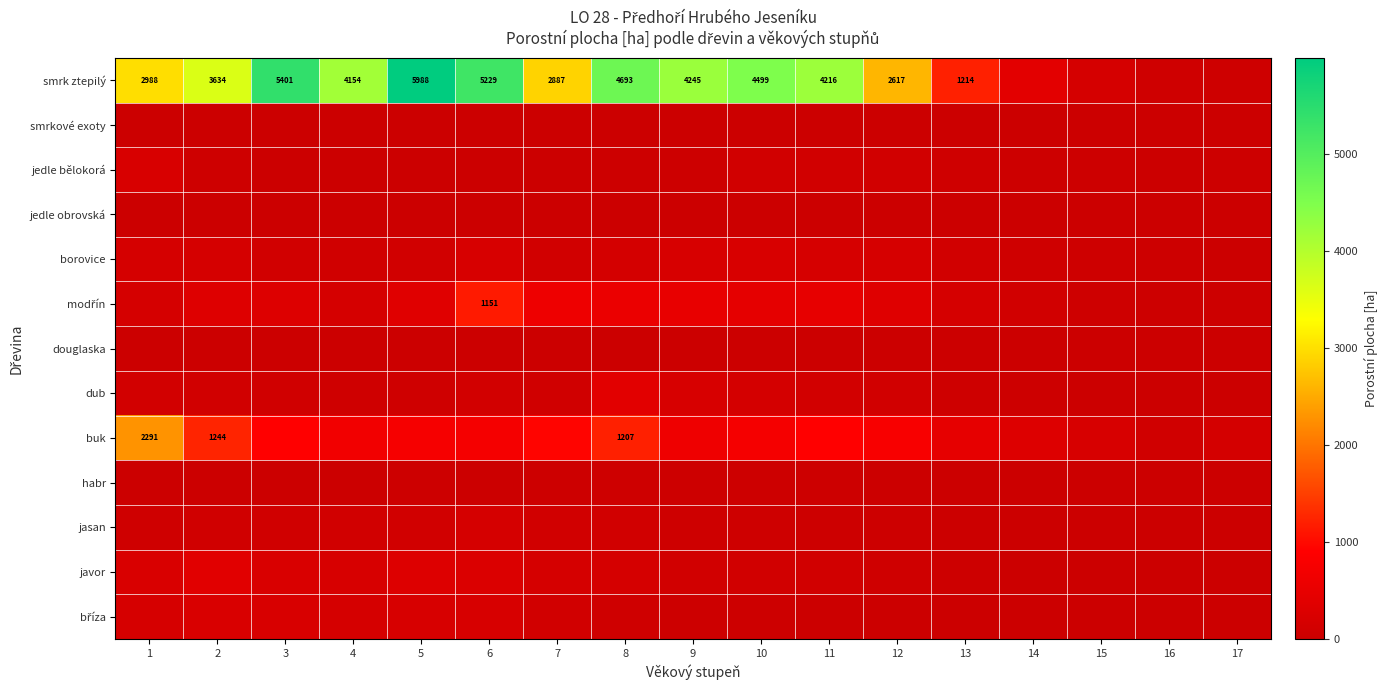

Which series has the largest range (max minus min)?

smrk ztepilý